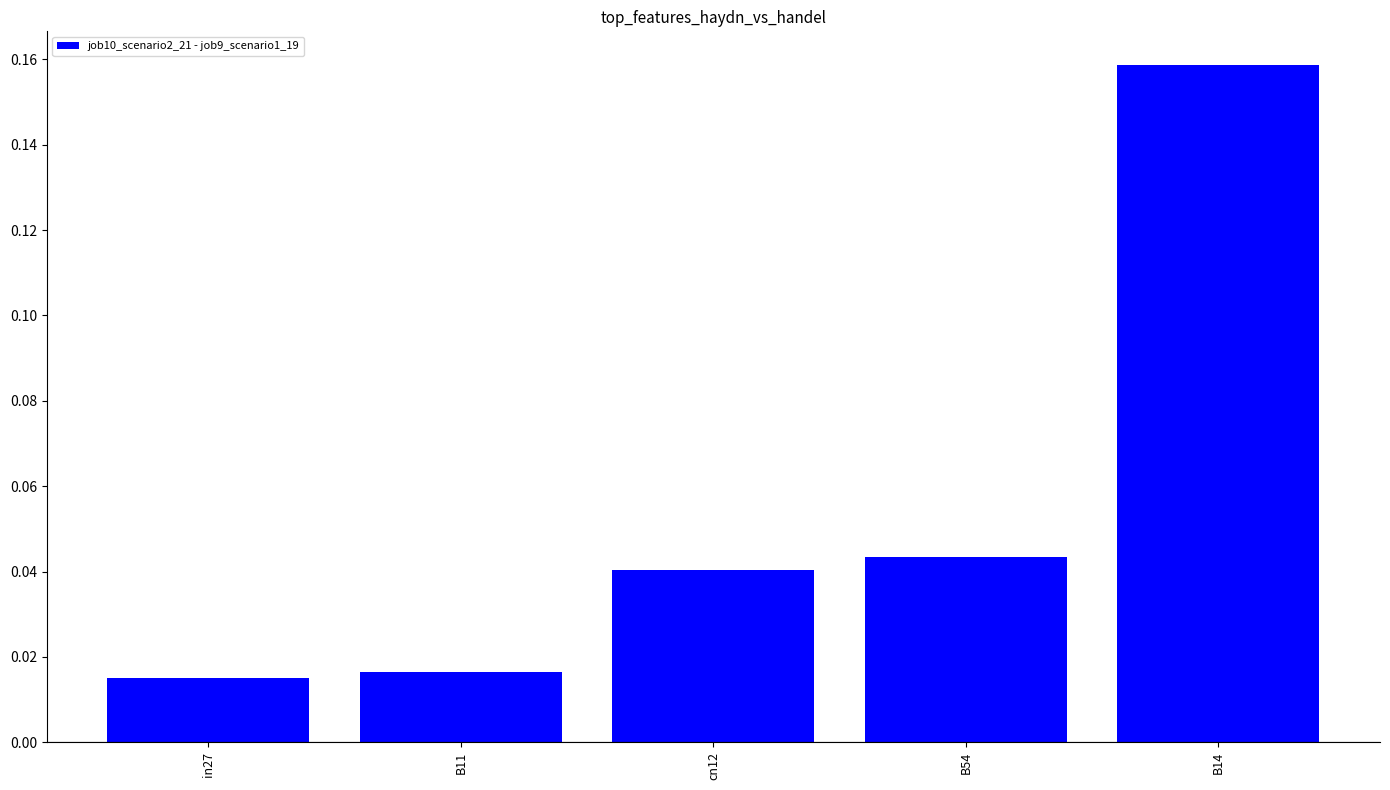

What is the label of the 4th bar from the right?

B11